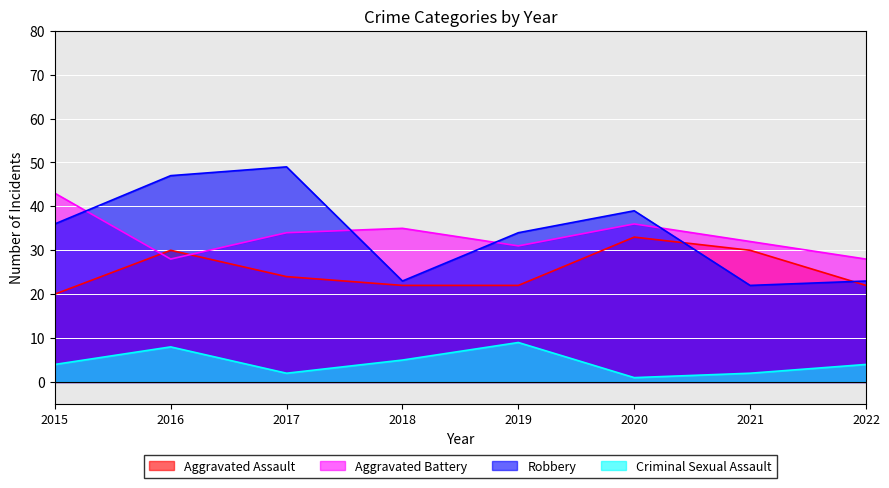

Which series has the widest spread of values?

Robbery